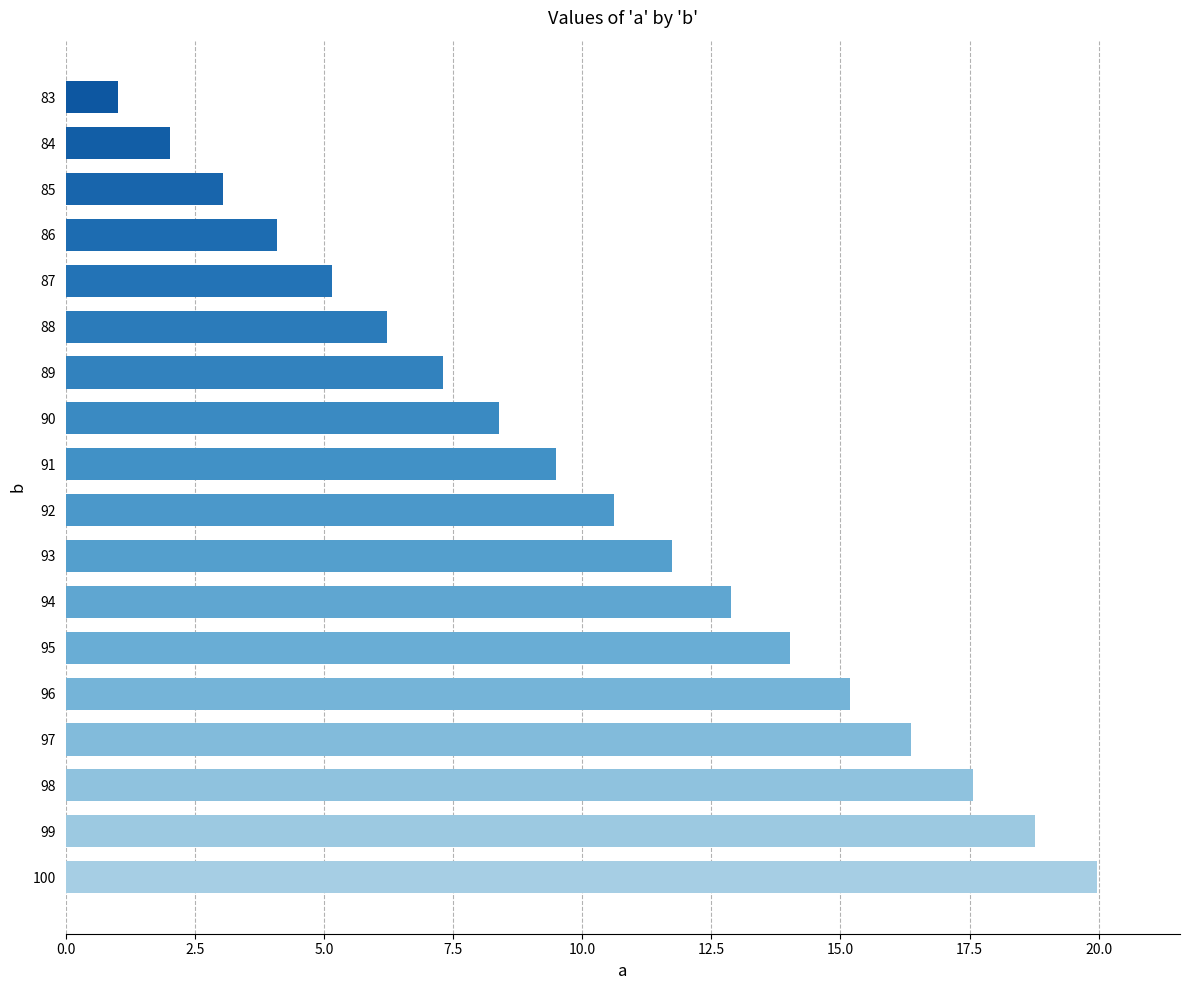

Rank the categories by value from highest to lowest.

100, 99, 98, 97, 96, 95, 94, 93, 92, 91, 90, 89, 88, 87, 86, 85, 84, 83